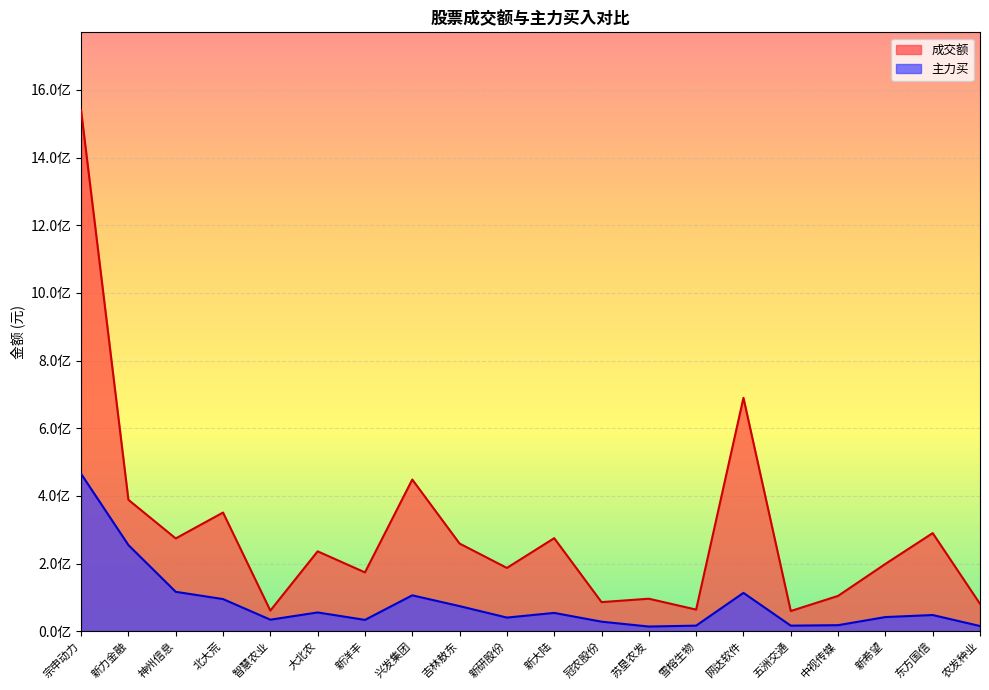

Rank the categories by 成交额 value from highest to lowest.

宗申动力, 网达软件, 兴发集团, 新力金融, 北大荒, 东方国信, 新大陆, 神州信息, 吉林敖东, 大北农, 新希望, 新研股份, 新洋丰, 中视传媒, 苏垦农发, 冠农股份, 农发种业, 雪榕生物, 智慧农业, 五洲交通